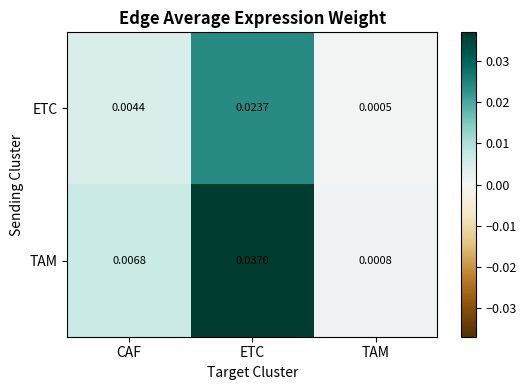

Rank the series by their average value, from highest to lowest.

TAM, ETC